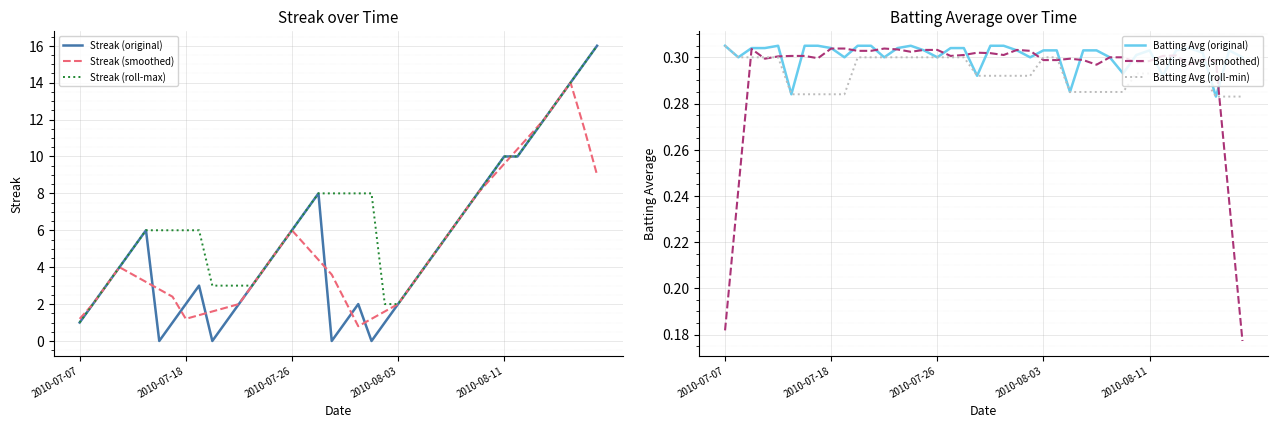

What are all the series names shown in the legend?

Streak (original), Streak (smoothed), Streak (roll-max), Batting Avg (original), Batting Avg (smoothed), Batting Avg (roll-min)